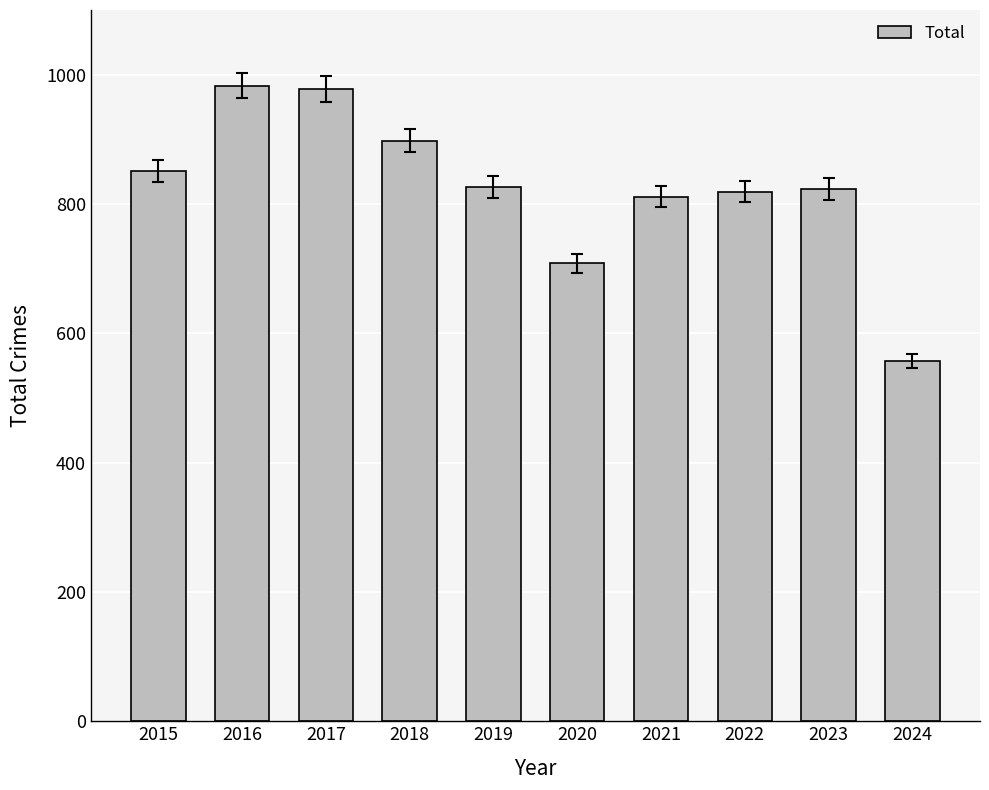

What is the change in value from 2017 to 2019?

-152